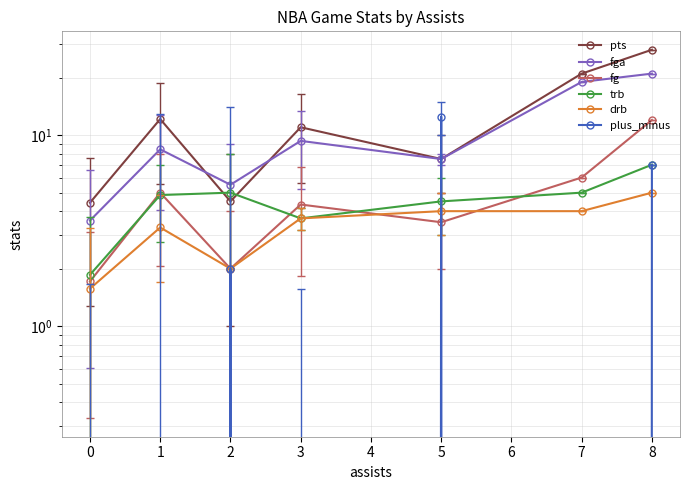

Which has a higher value, 0 or 2?

2